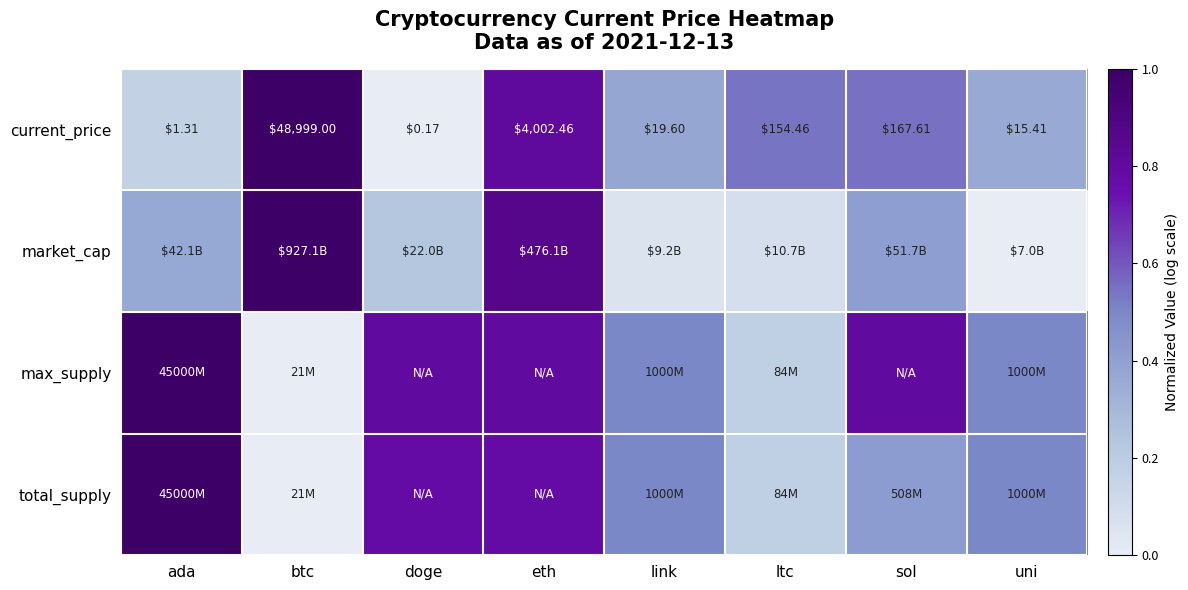

How many values in the current_price series are below 154?

4